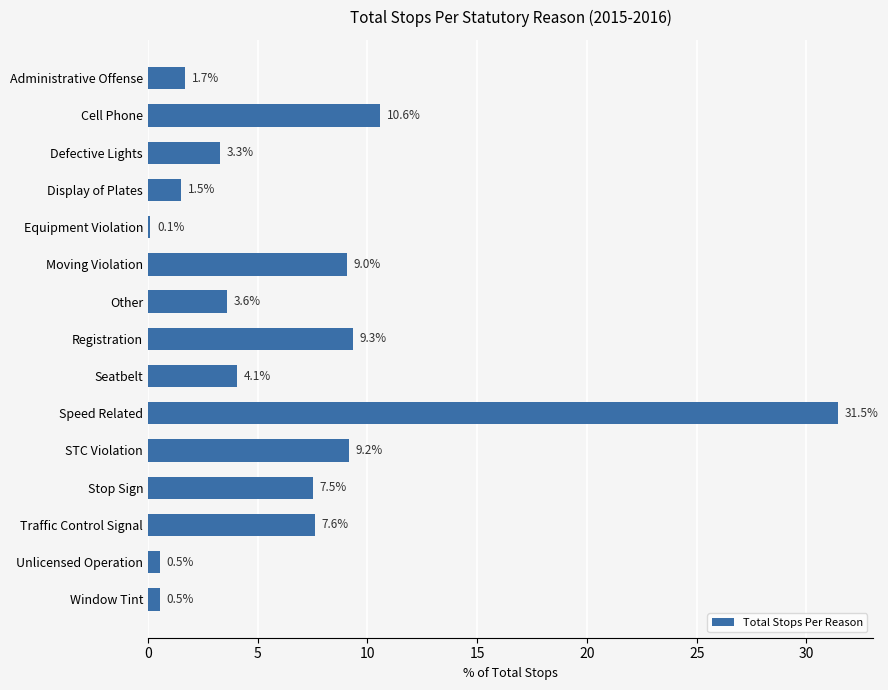

What is the greatest value displayed?

31.5